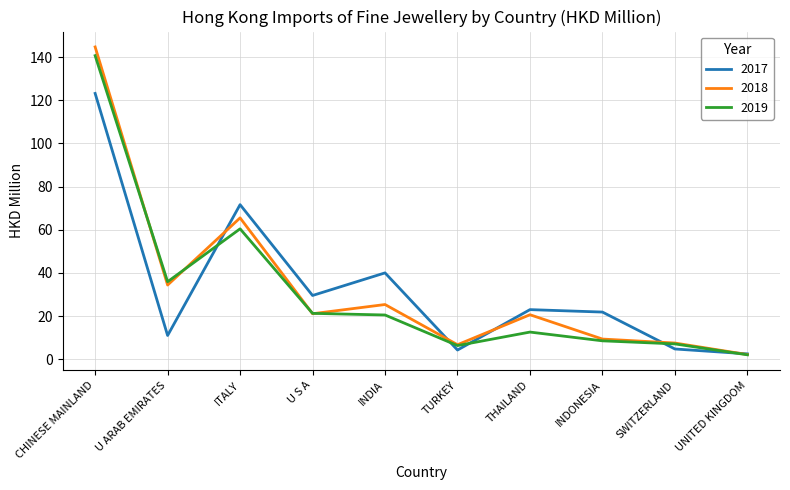

How many series are shown in this chart?

3